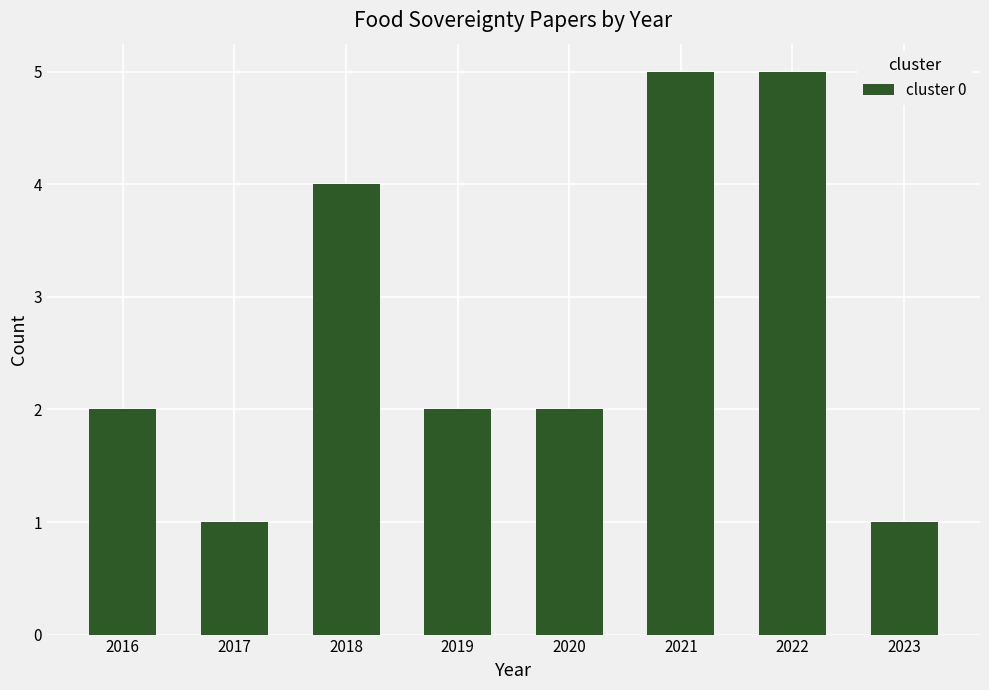

What is the maximum value shown in the chart?

5